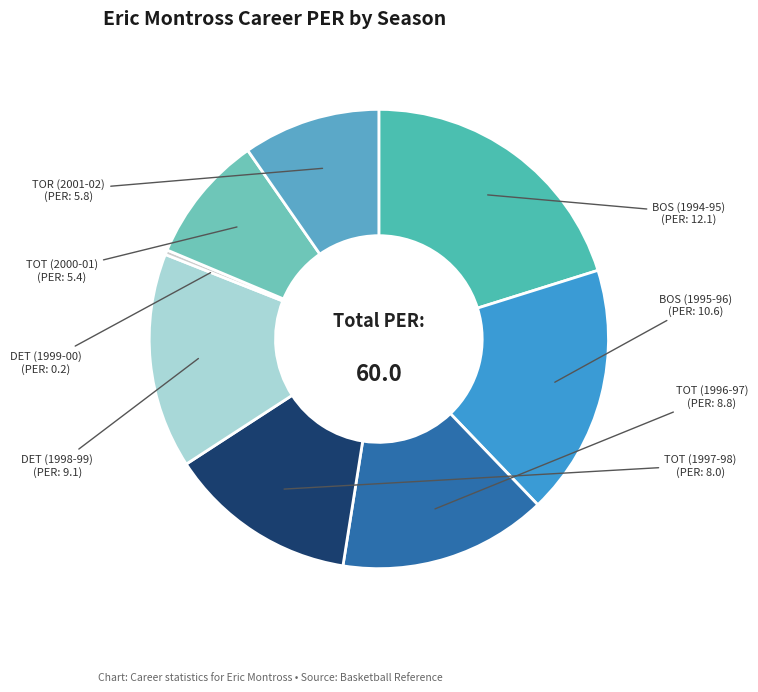

What is the largest slice in the pie chart?

BOS (1994-95)